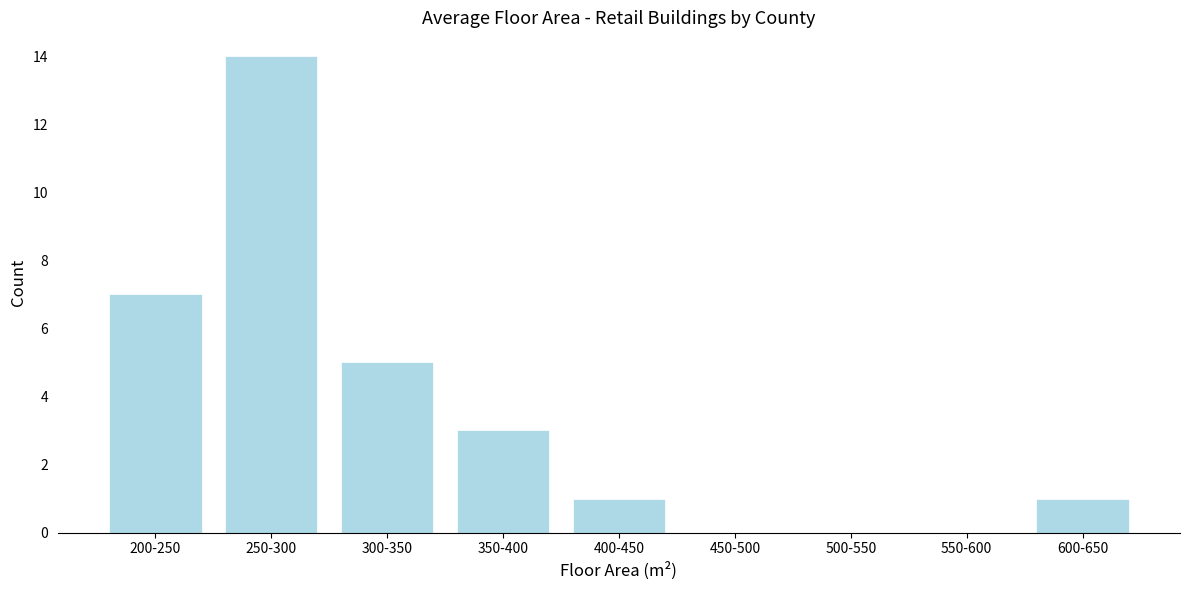

Reading left to right, list all the values displayed in this chart.

200-250=7	250-300=14	300-350=5	350-400=3	400-450=1	450-500=0	500-550=0	550-600=0	600-650=1